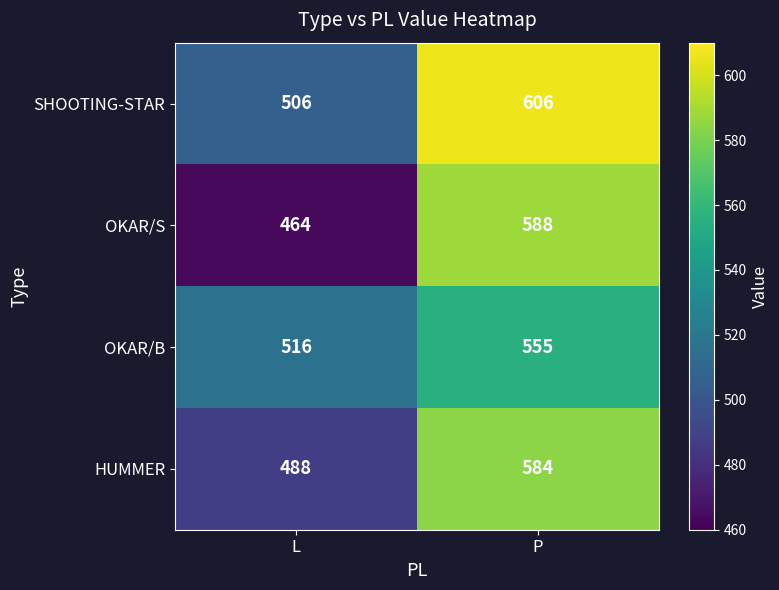

The value of SHOOTING-STAR at P is 932. True or false?

False